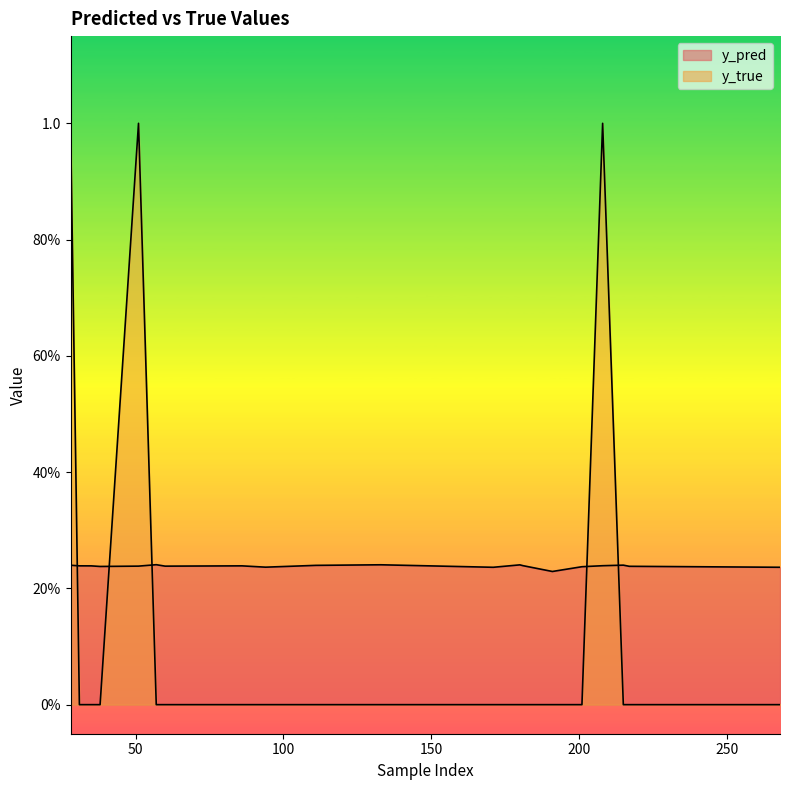

Count the y_true values in the range 0 to 1.

20